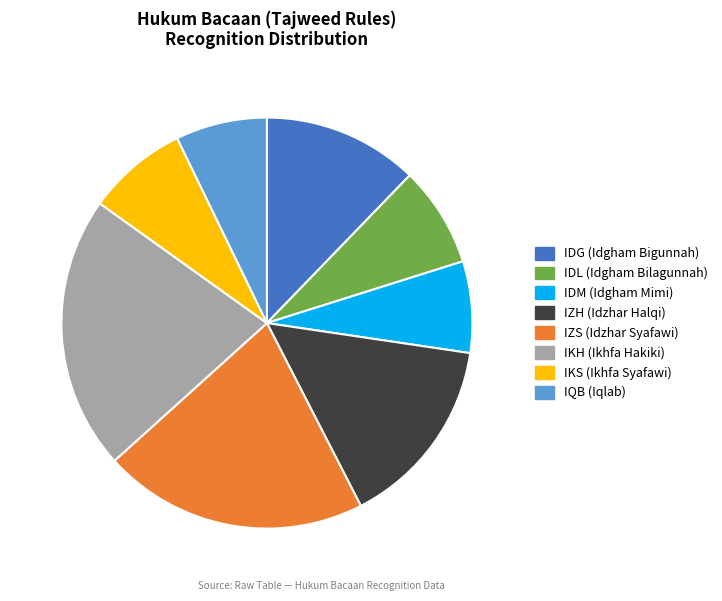

Which slice is the largest?

IKH (Ikhfa Hakiki)